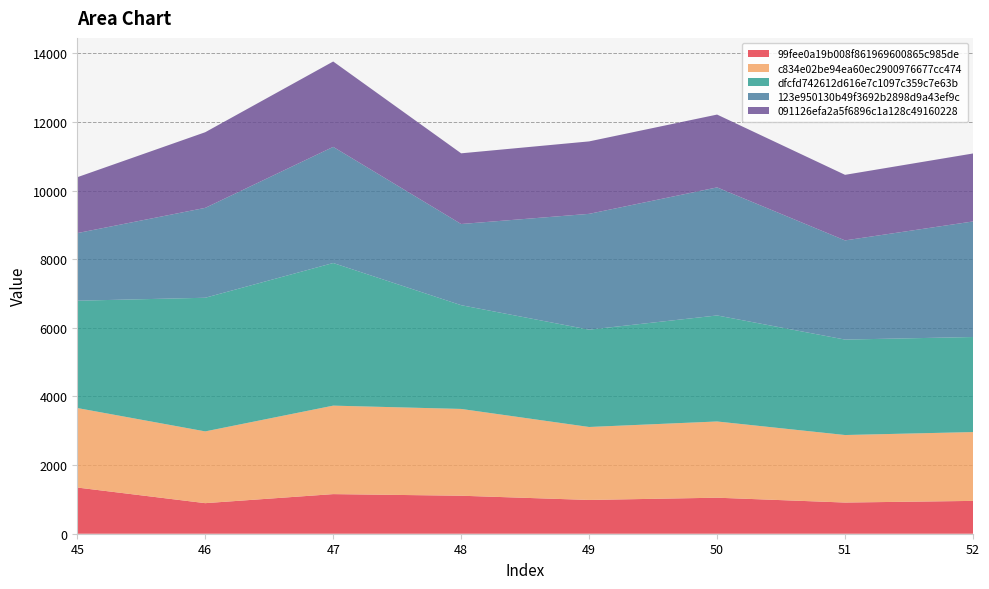

Reading left to right, extract all data points from this chart.

99fee0a19b008f861969600865c985de: 1345.8	890.5	1154.1	1107.2	984.0	1049.7	908.5	956.6
c834e02be94ea60ec2900976677cc474: 2316.9	2091.1	2578.2	2528.9	2126.1	2221.0	1967.5	2005.8
dfcfd742612d616e7c1097c359c7e63b: 3126.6	3894.0	4155.7	3022.9	2835.8	3089.3	2780.9	2769.1
123e950130b49f3692b2898d9a43ef9c: 1970.0	2619.2	3383.9	2365.6	3374.4	3731.3	2889.9	3367.6
091126efa2a5f6896c1a128c49160228: 1628.2	2204.2	2487.7	2059.7	2111.1	2122.0	1910.6	1980.4